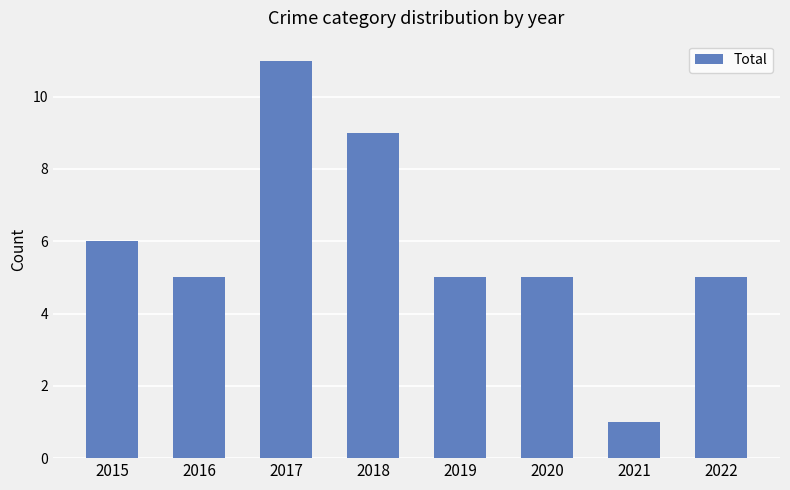

The value at 2020 is 7. True or false?

False